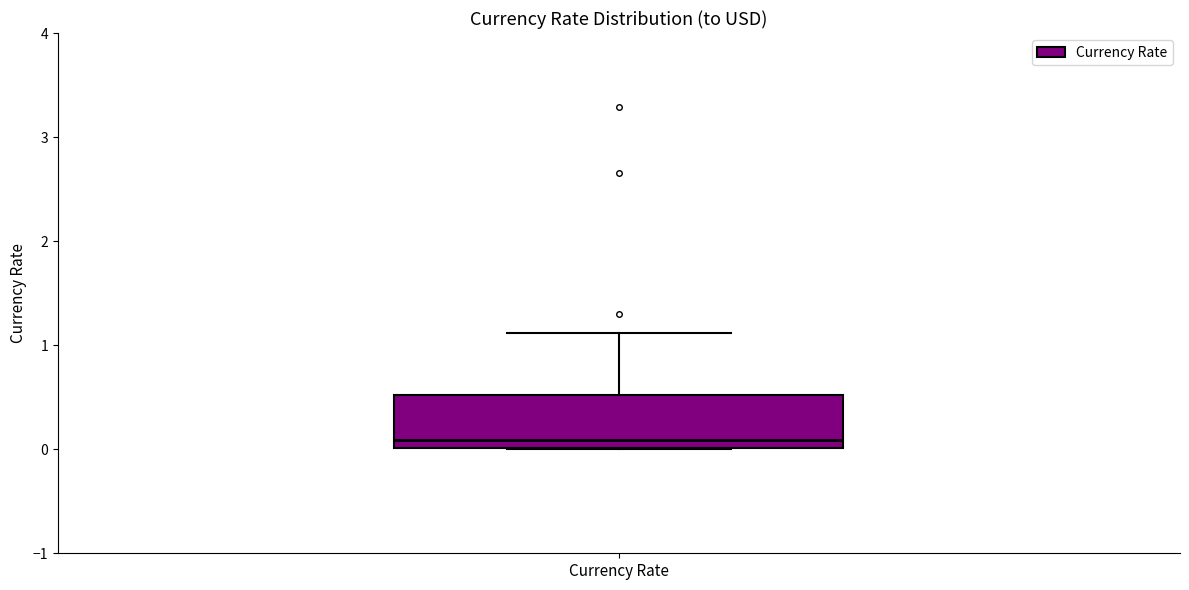

Where does the upper whisker of the box for Currency Rate end on the y-axis? The values are not printed on the chart, so give them approximately, as read against the axis.

1.1